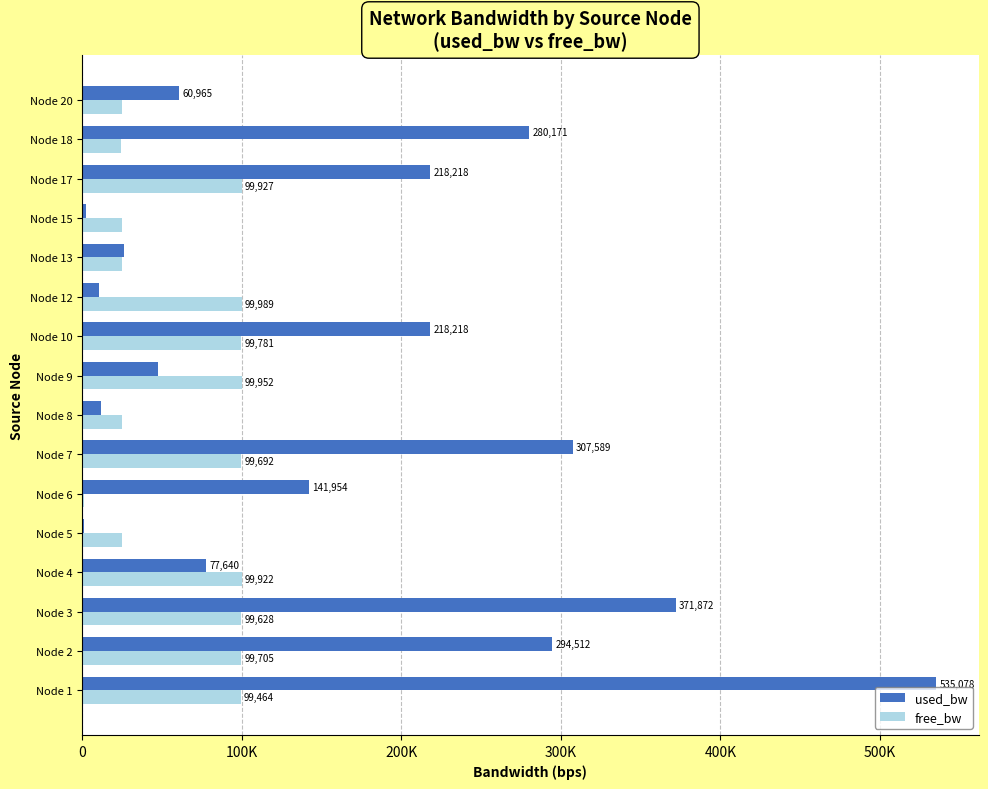

What is the difference between the maximum and minimum values in the used_bw series?

533743.7